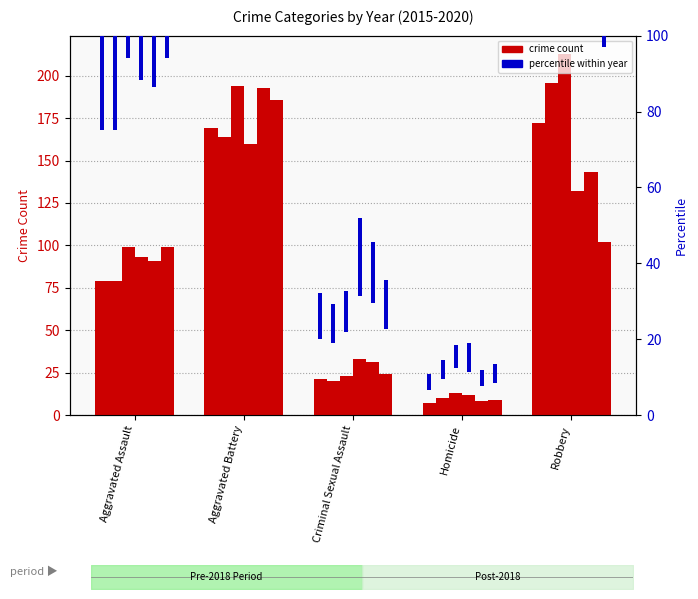

What is the average value of the 2016 series?

93.8